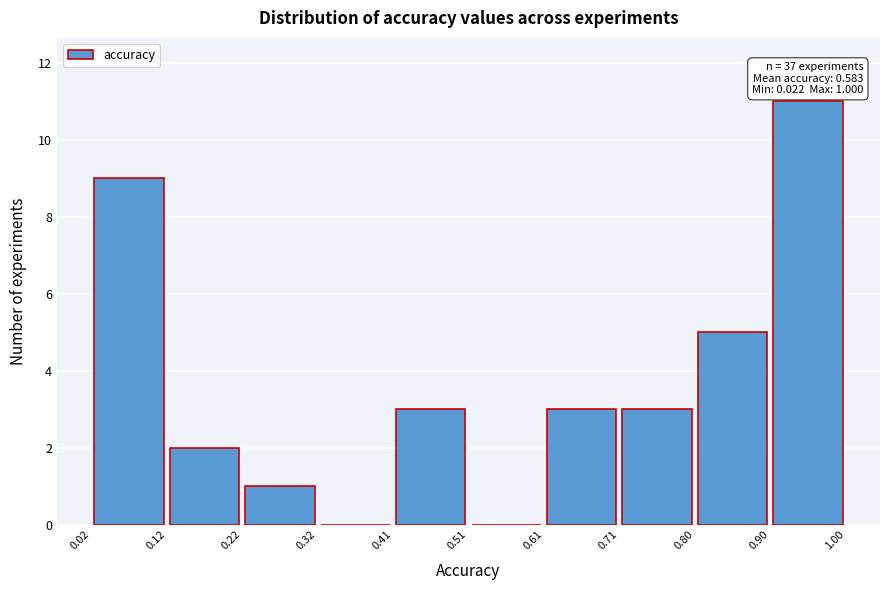

Over which range of the x-axis is the bar tallest?

0.90 to 1.00